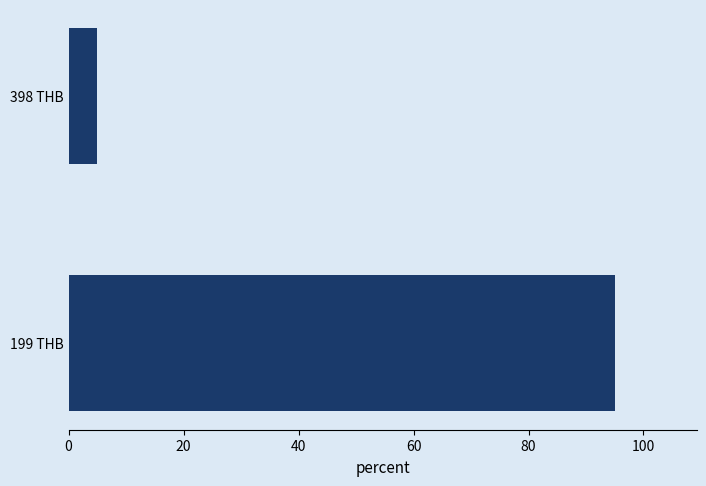

Rank the categories by value from lowest to highest.

398 THB, 199 THB